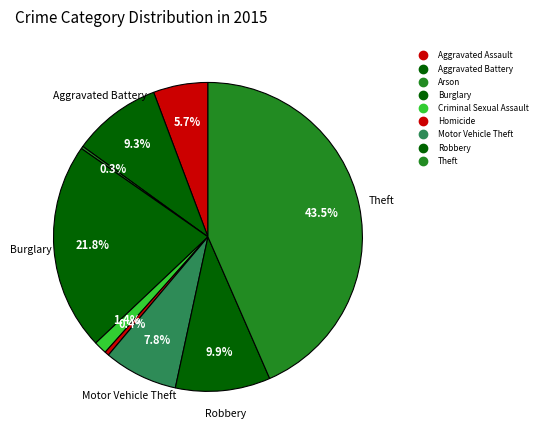

What percentage is NOT represented by Arson?

99.7%